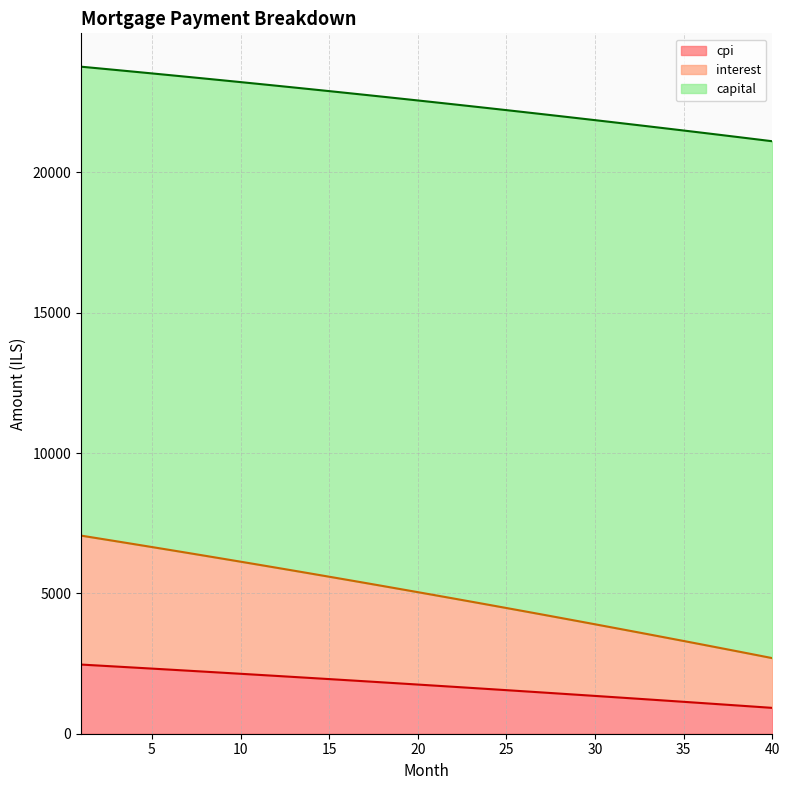

What is the highest value of the cpi series?

2464.5